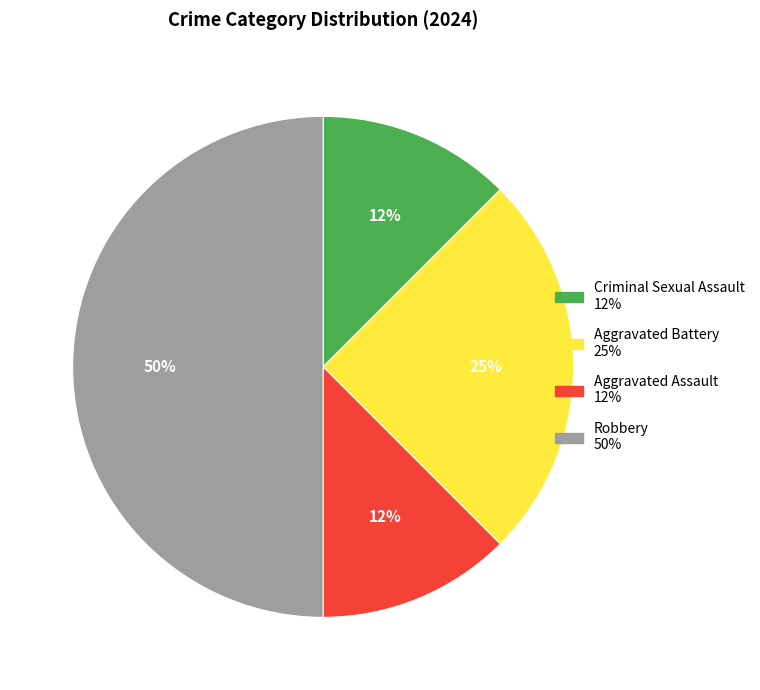

Is Criminal Sexual Assault the majority of the pie?

No